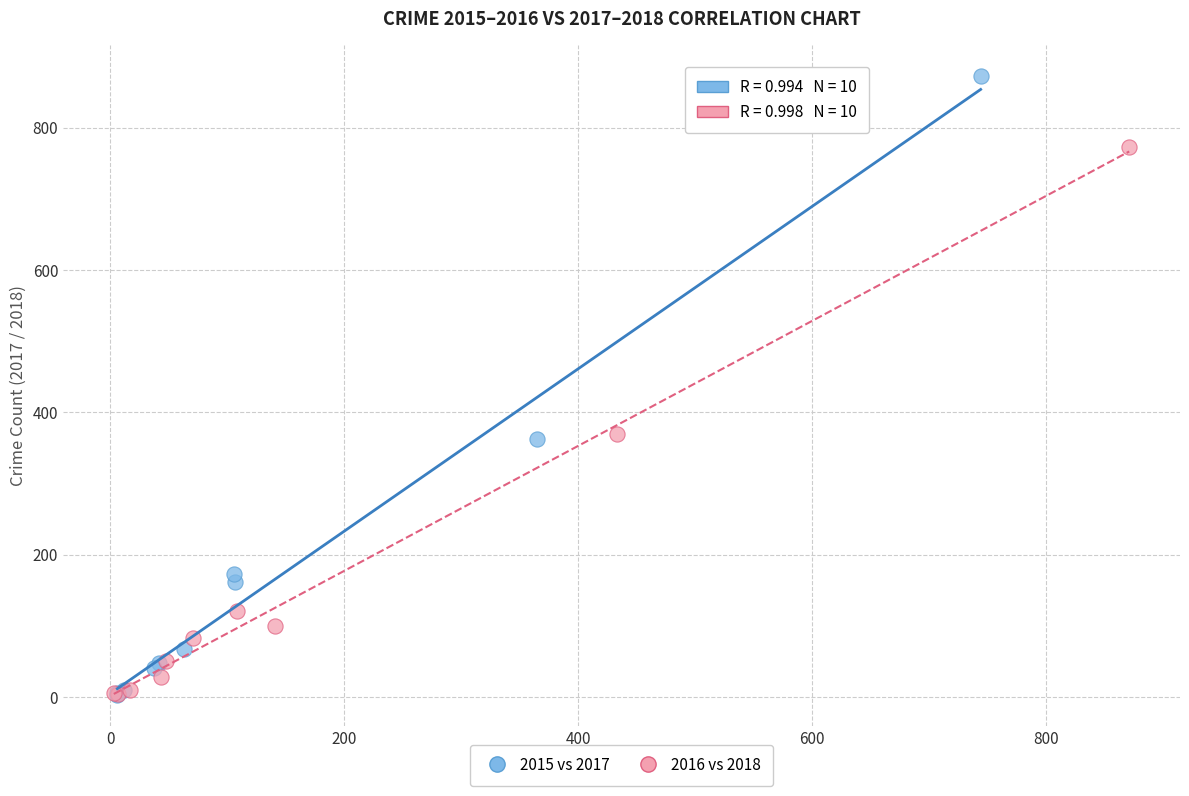

What are all the series names shown in the legend?

2015 vs 2017, 2016 vs 2018